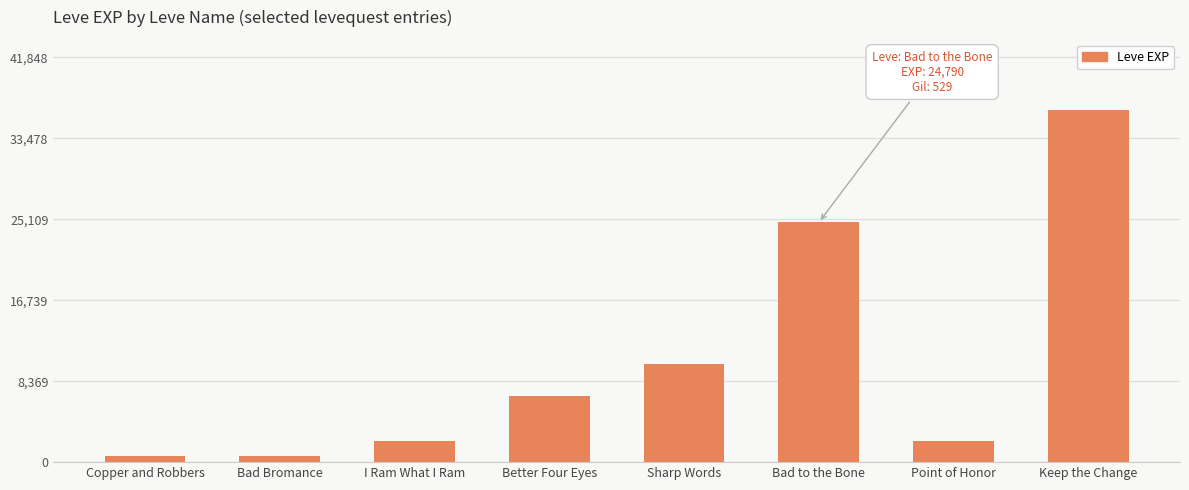

What is the value of the 3rd bar from the left?

2230